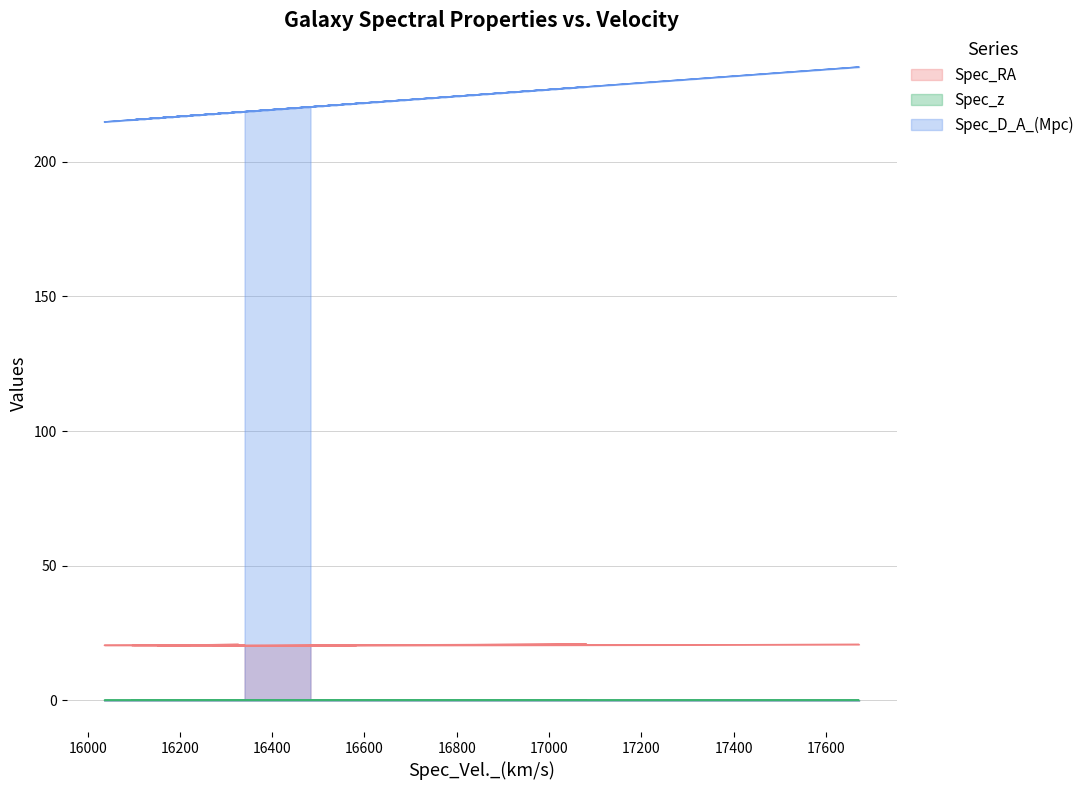

At which label does Spec_RA reach its peak?

17081